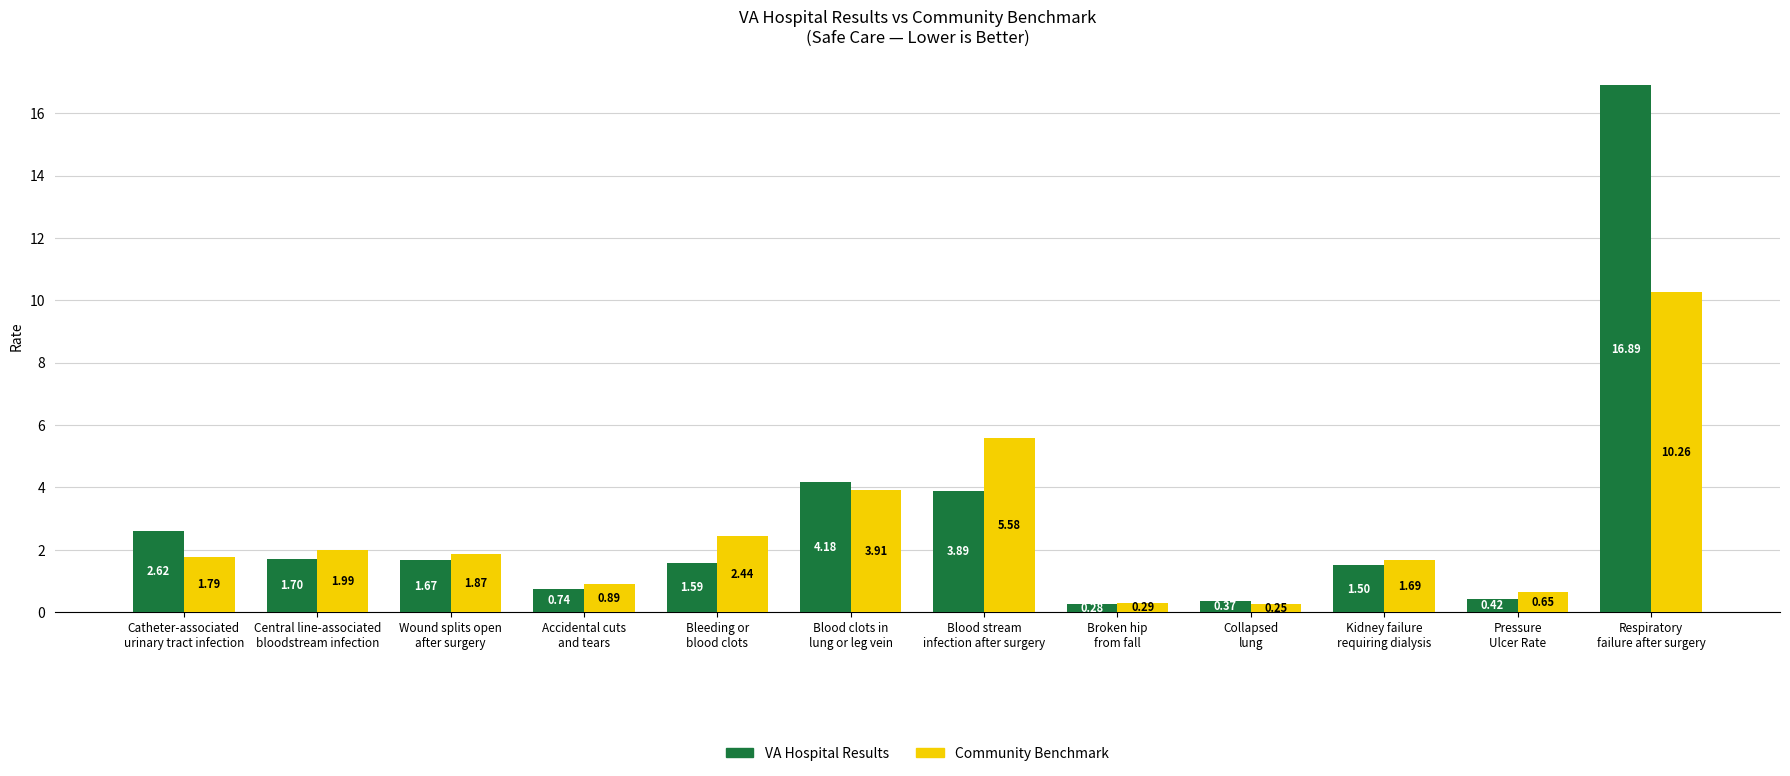

What is the greatest value displayed?

16.9